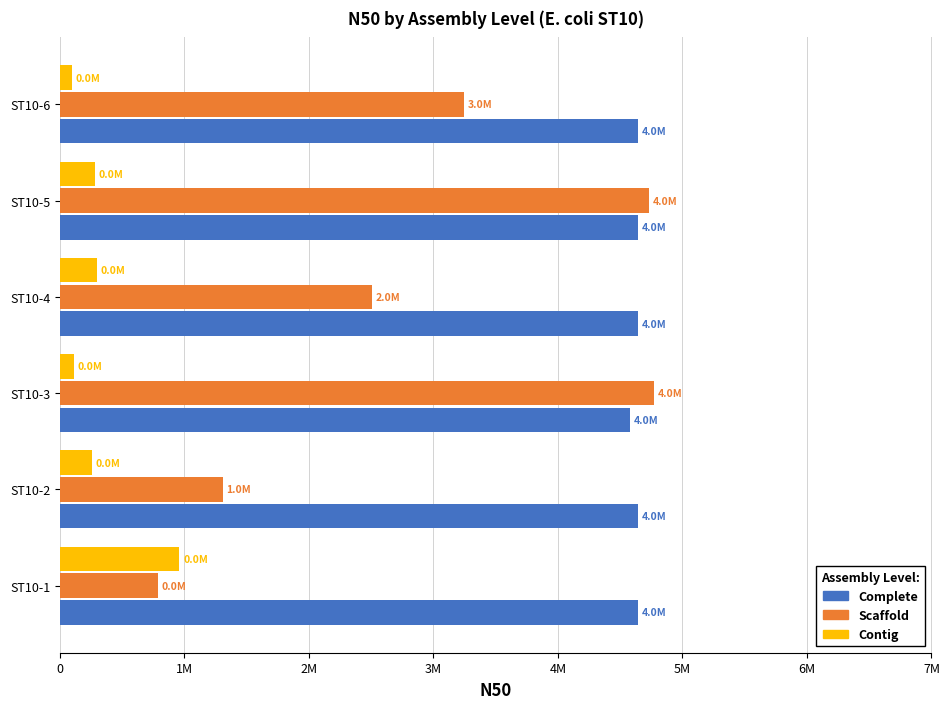

What are all the series names shown in the legend?

Complete, Scaffold, Contig